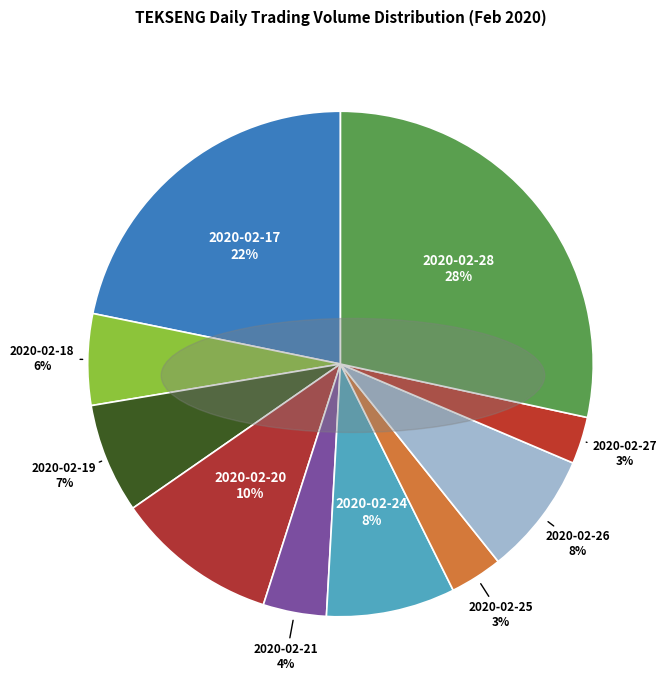

Count the number of slices in the pie.

10